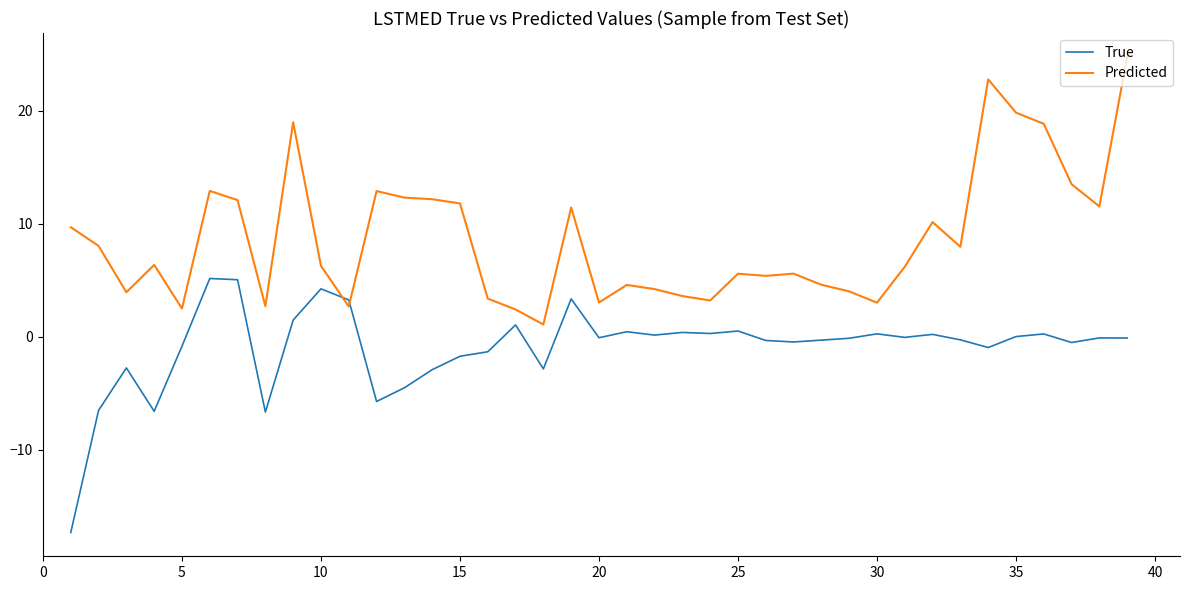

What is the maximum value shown in the chart?

24.8